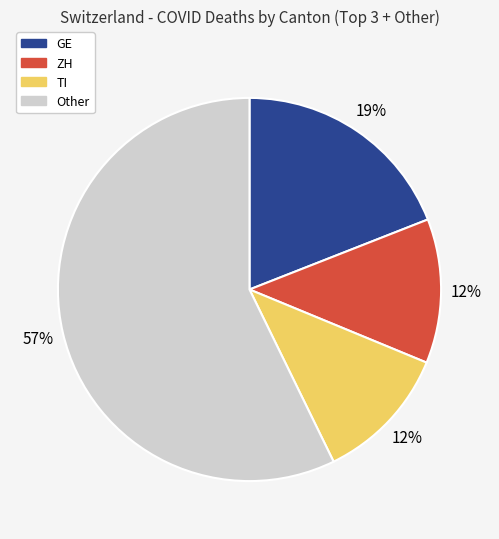

Is there any slice that represents more than half of the pie?

Yes